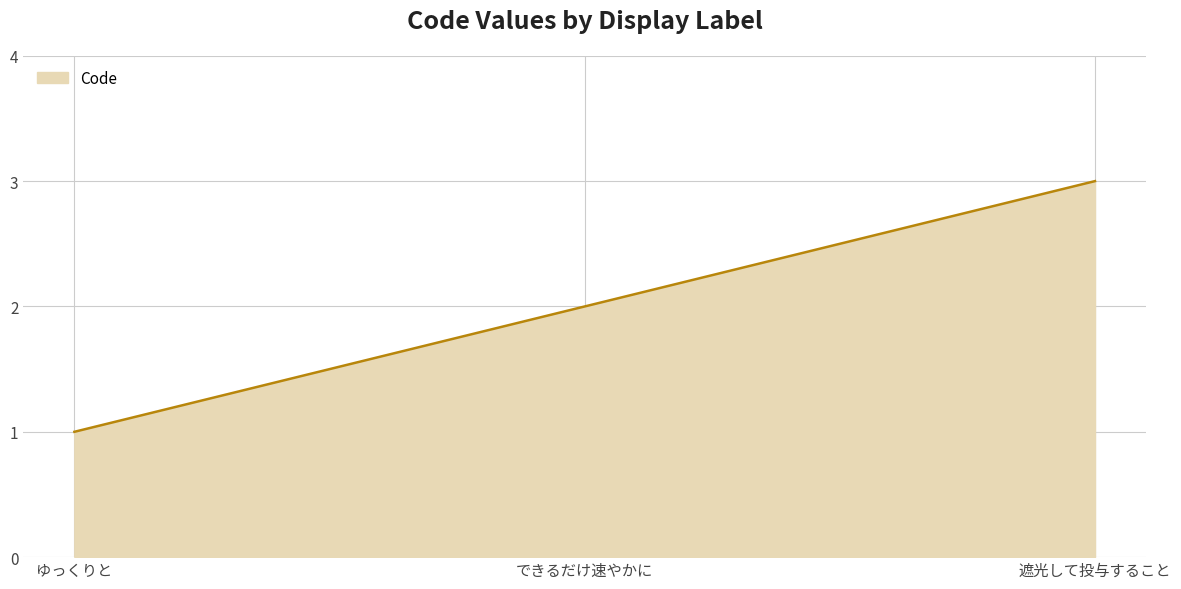

What is the ratio of the value at できるだけ速やかに to the value at ゆっくりと?

2.0